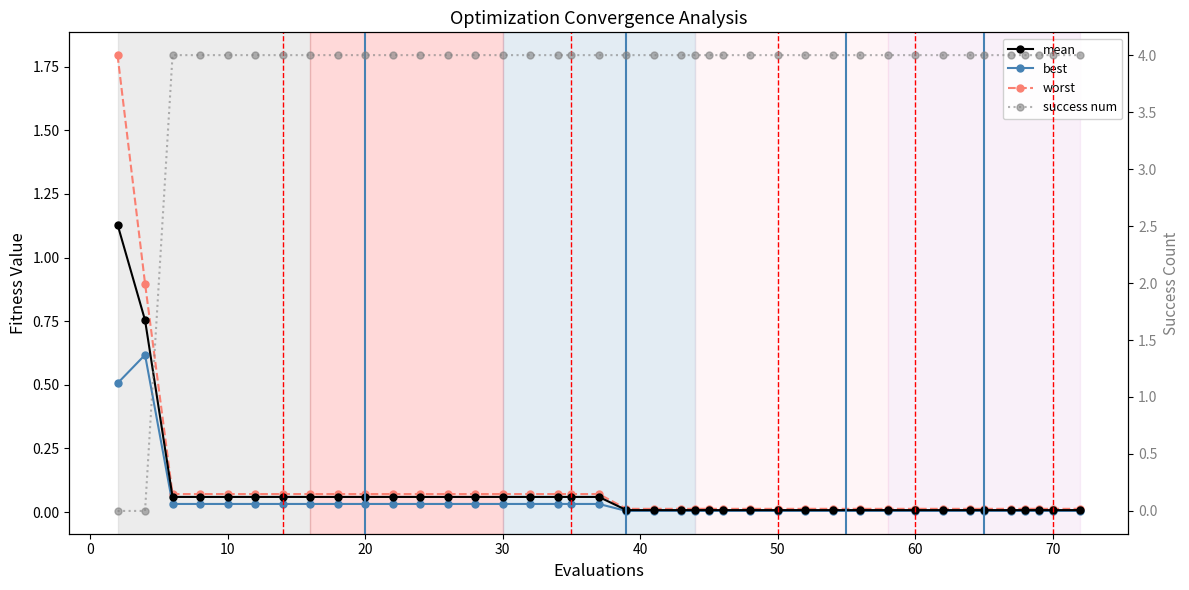

What is the value of the success num point at the 39th from the left?

4.0